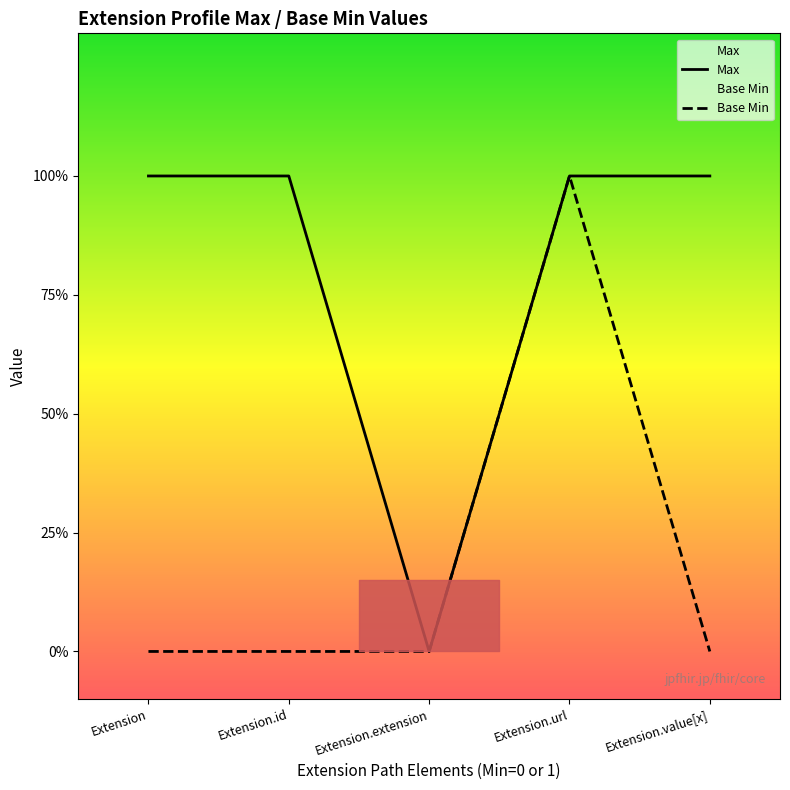

True or false: Base Min and Max cross at least once.

False